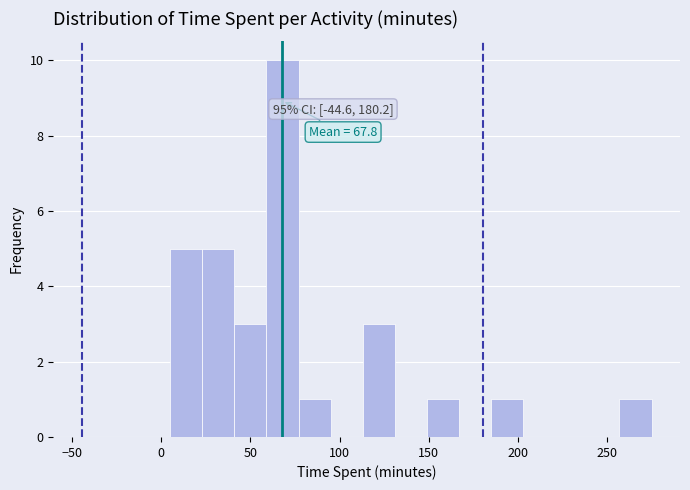

Read against the x-axis, roughly where is the centre of the tallest bar?

70